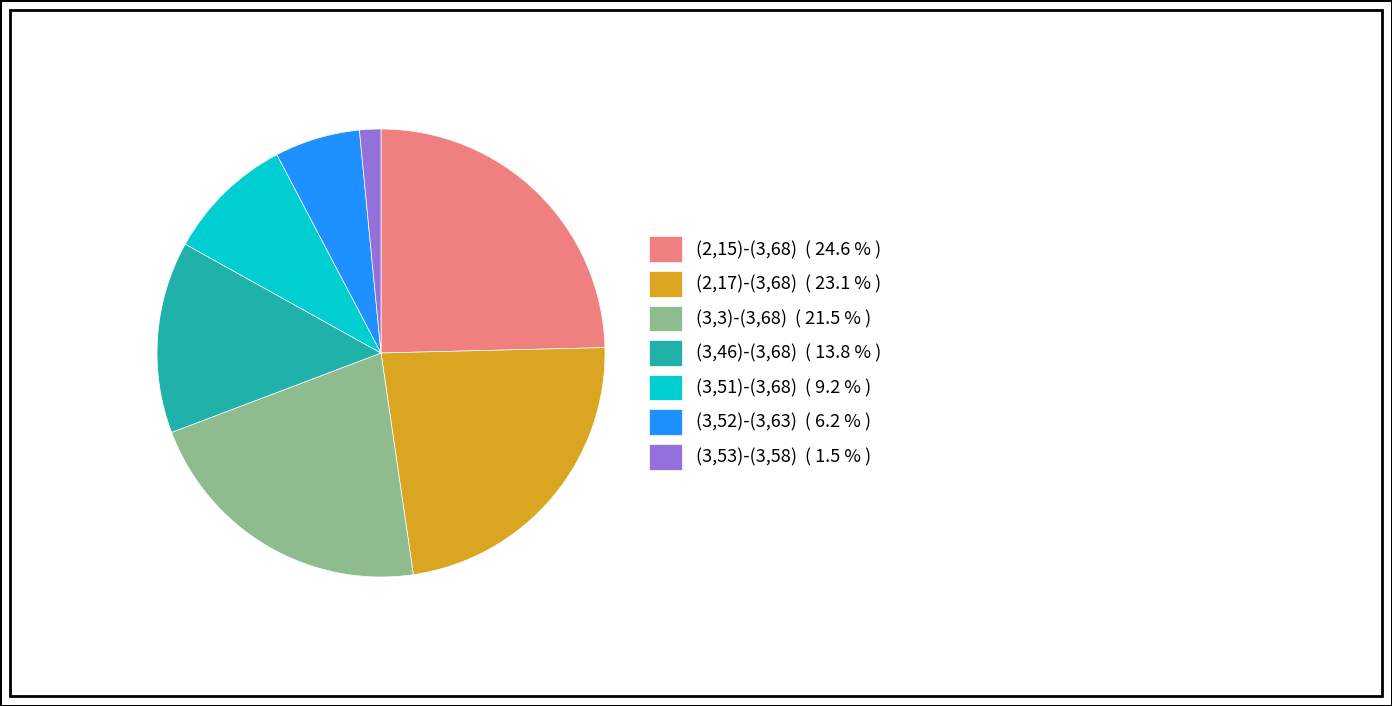

Which slice is the smallest?

(3,53)-(3,58)